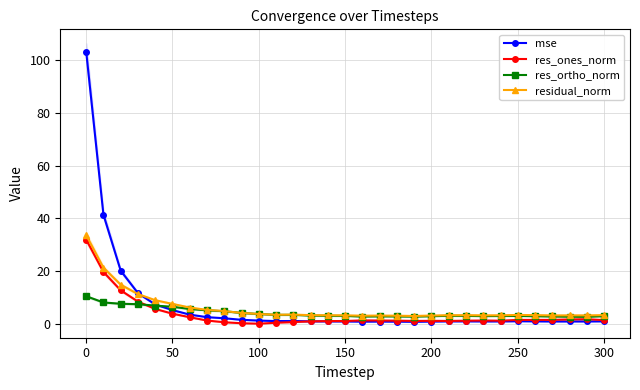

True or false: residual_norm and res_ortho_norm cross at least once.

False